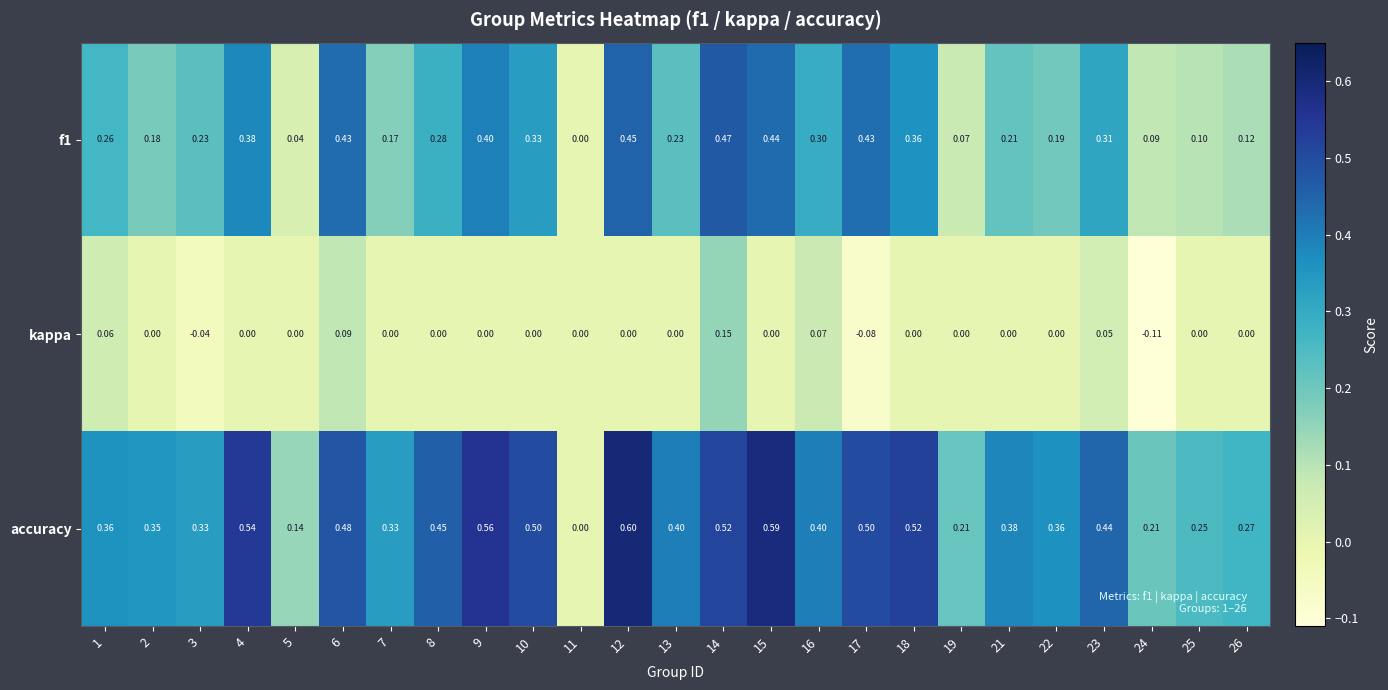

Is the value of kappa at 25 greater than the value of accuracy at 19?

No